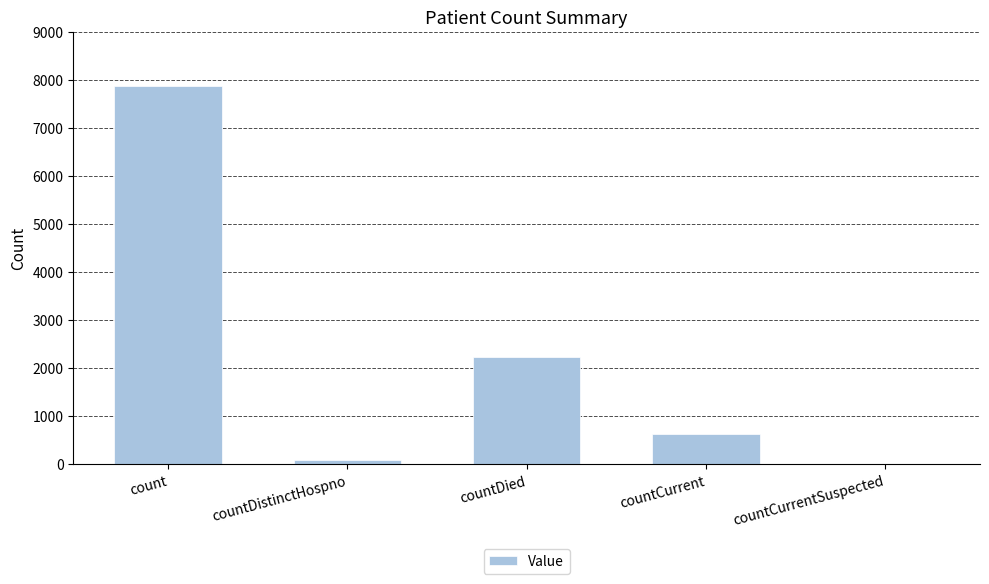

Between countCurrentSuspected and countCurrent, which is larger?

countCurrent